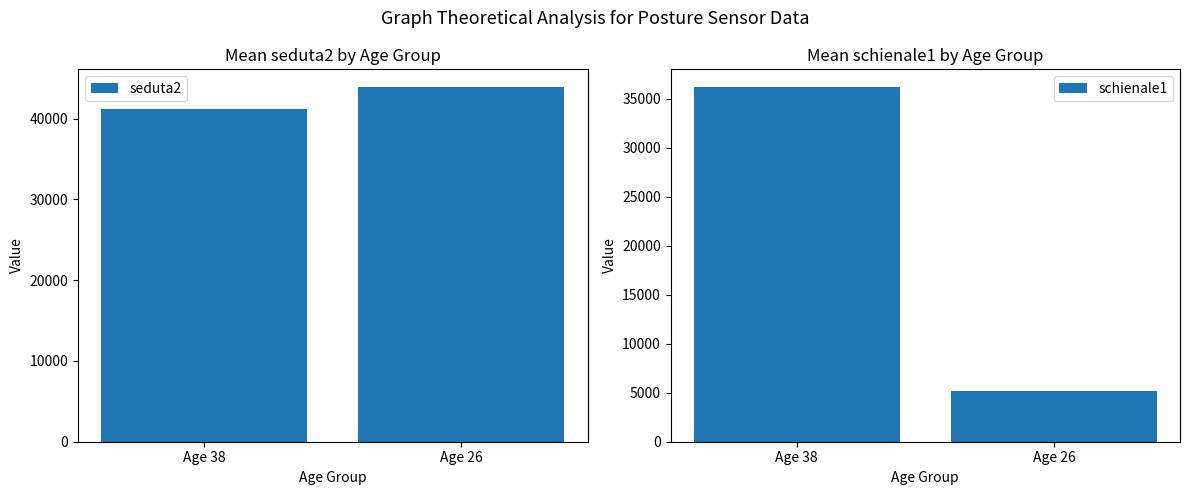

How many values in the seduta2 series exceed 43896?

1